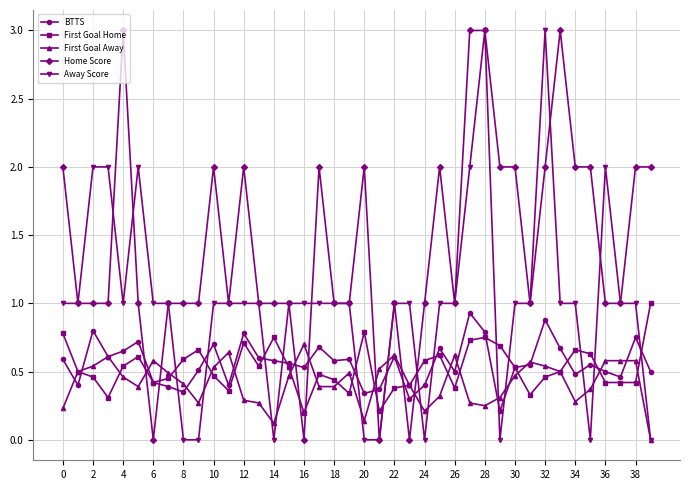

What is the highest value of the Away Score series?

3.0